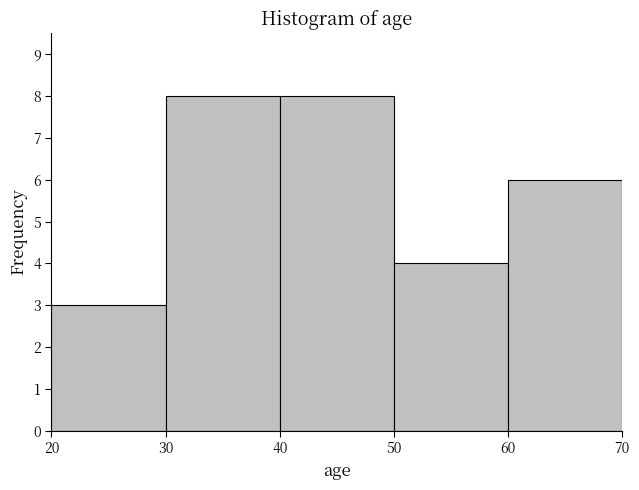

Reading left to right, list every bar in this chart as the range it spans on the x-axis followed by its height. The values are not printed on the chart, so give them approximately, as read against the axis.

20 to 30: 3
30 to 40: 8
40 to 50: 8
50 to 60: 4
60 to 70: 6